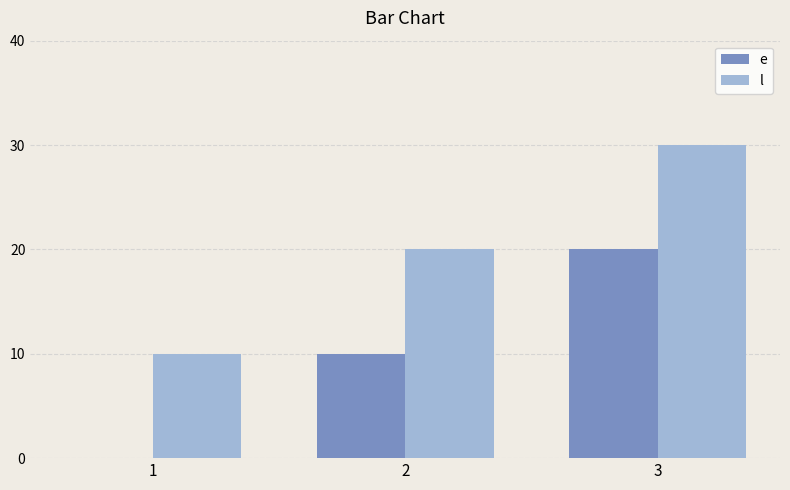

What is the maximum value shown in the chart?

30